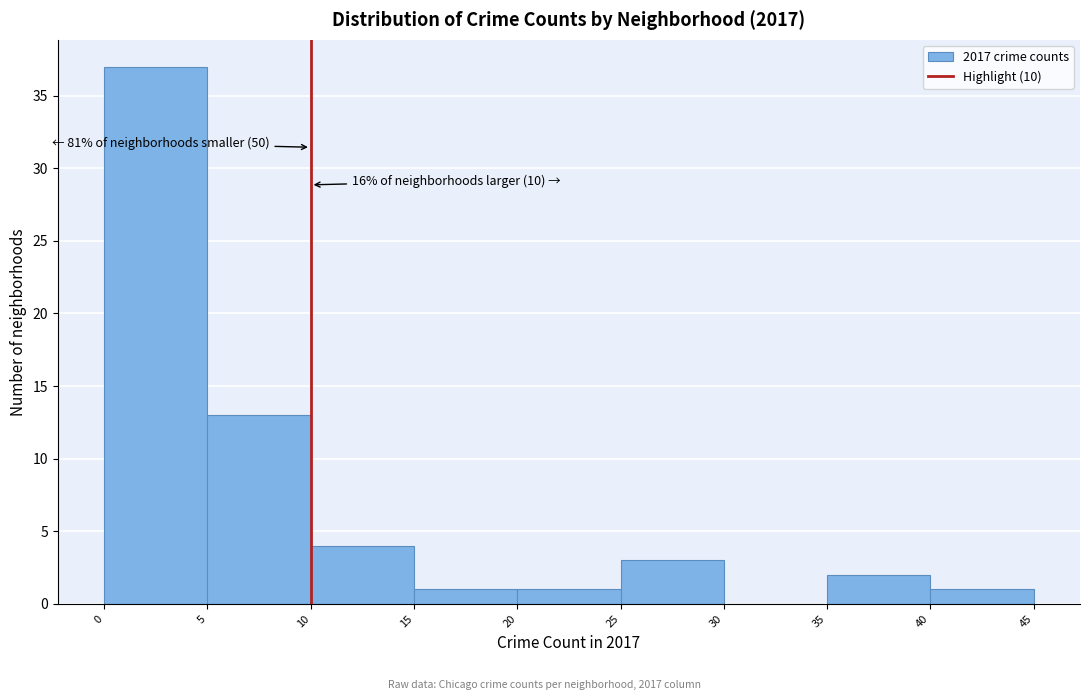

Which range on the x-axis has the tallest bar?

0 to 5